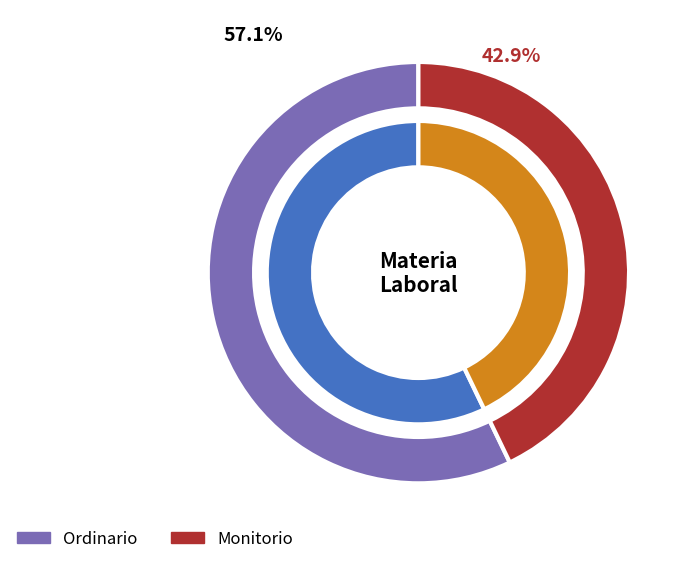

Which category accounts for the majority?

Ordinario